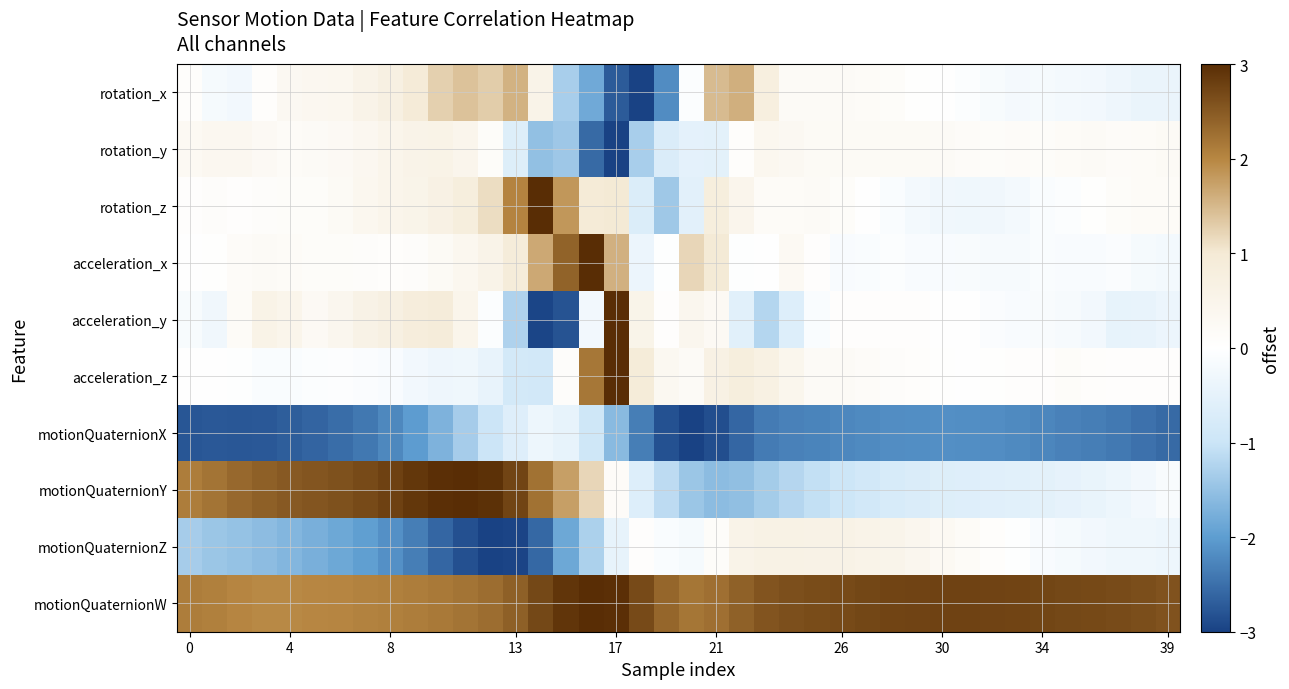

Which series has the largest total across all categories?

motionQuaternionW